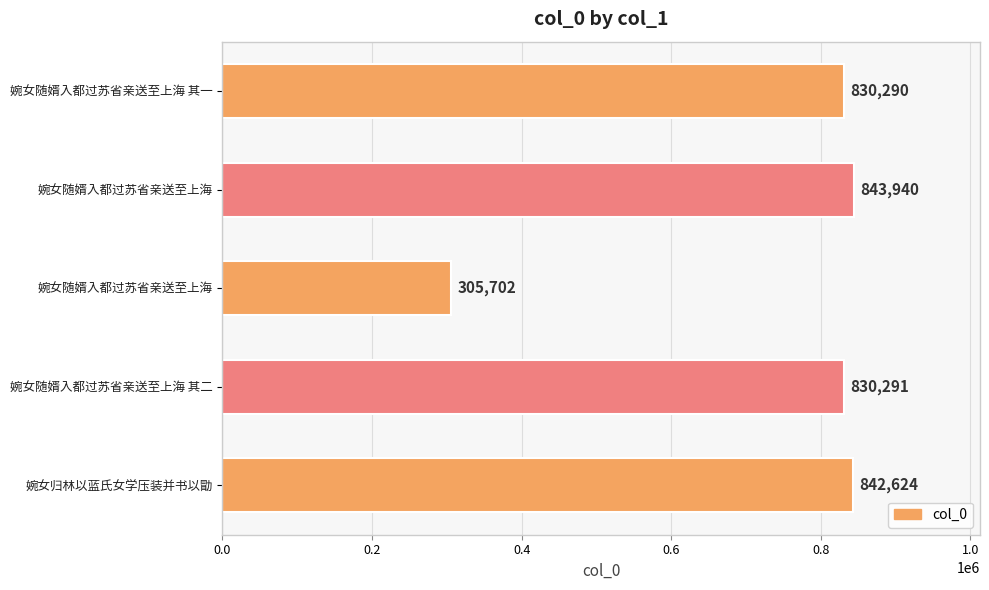

How many values are below 830291?

2